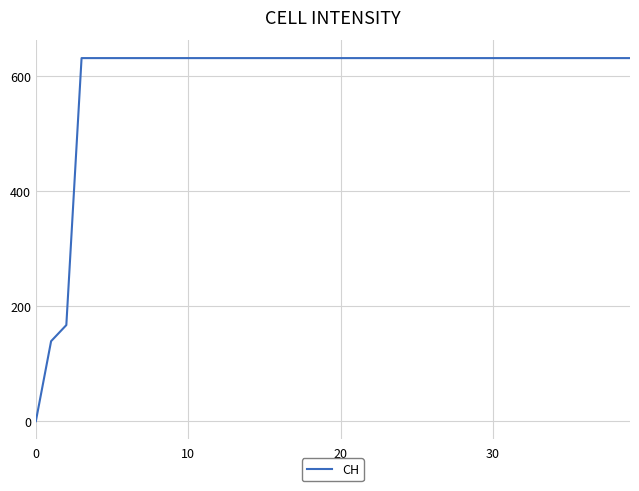

How many positive values are there?

39